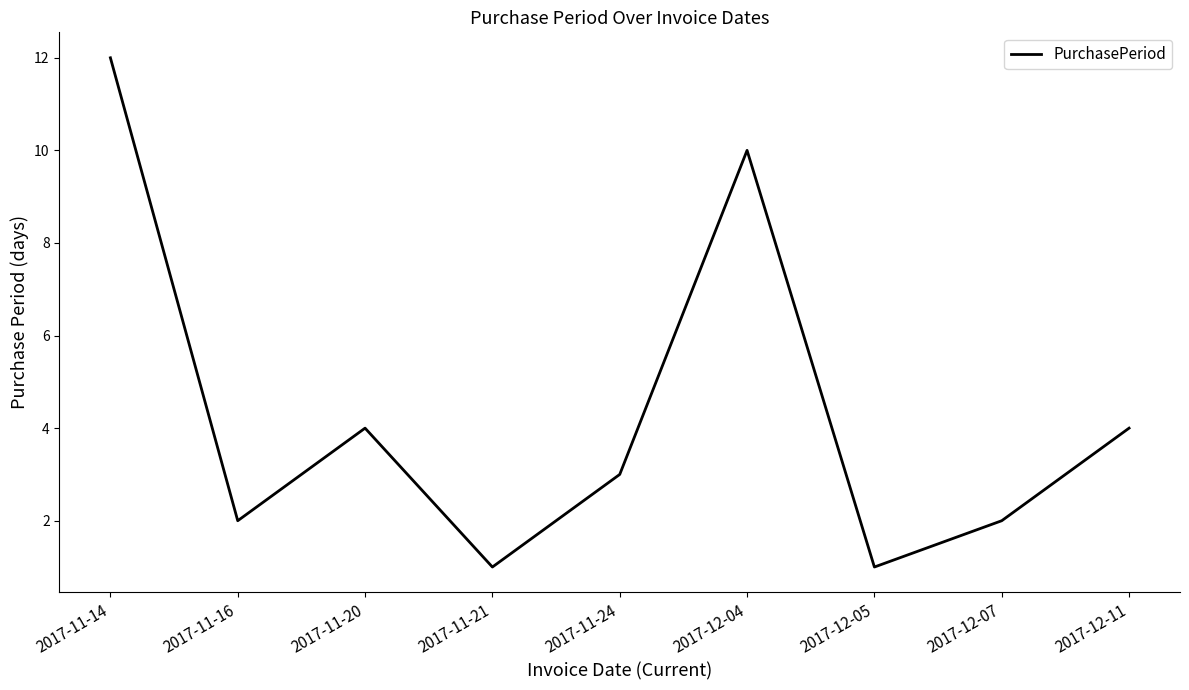

What is the difference between the values at 2017-12-04 and 2017-11-21?

9